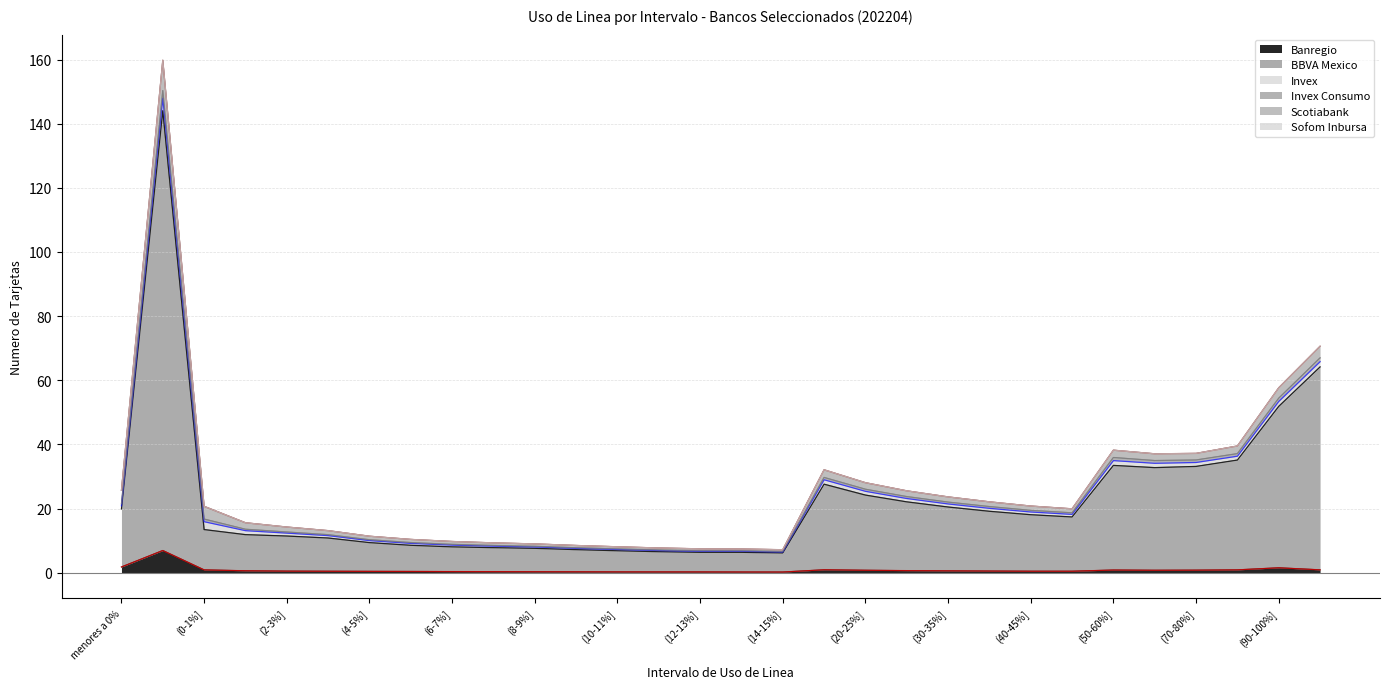

Which series has the widest spread of values?

Scotiabank (line)